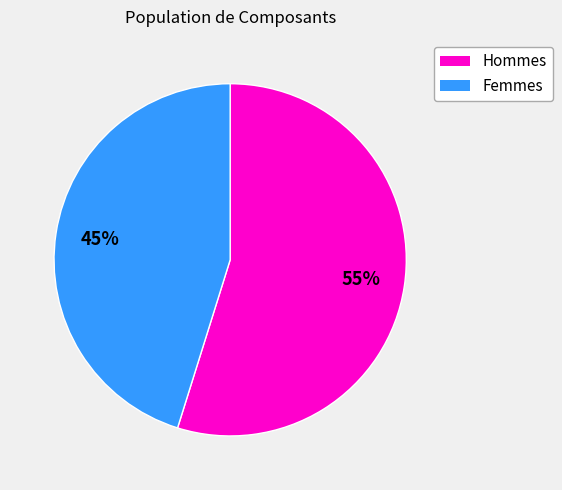

To the nearest percent, what is the difference between the largest and smallest slice percentages?

10%